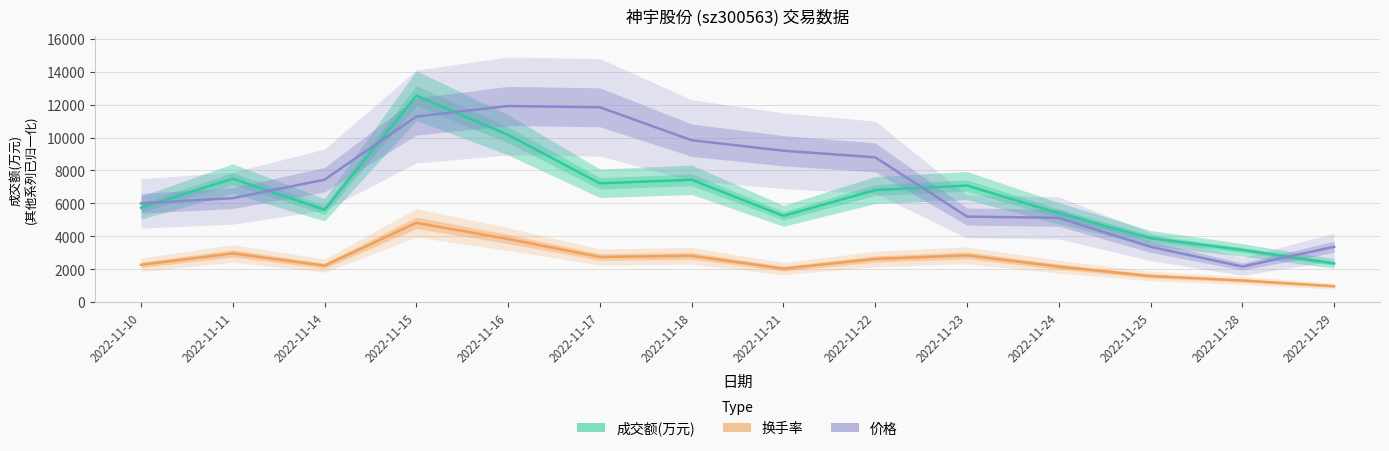

Between which two adjacent categories do 成交额(万元) and 价格 (offset×8000) first intersect?

2022-11-10 and 2022-11-11